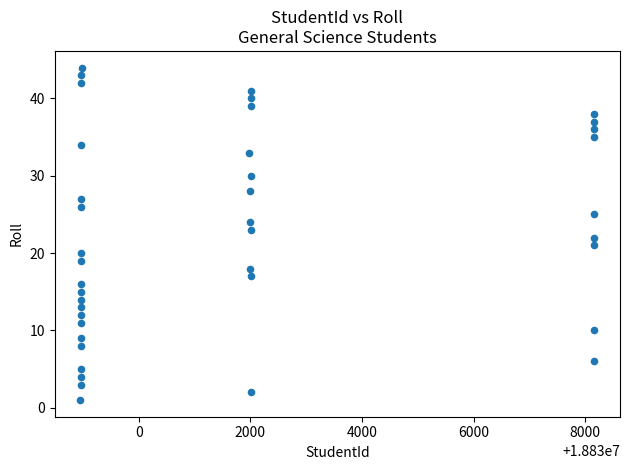

What is the range of Y values (max minus min)?

43